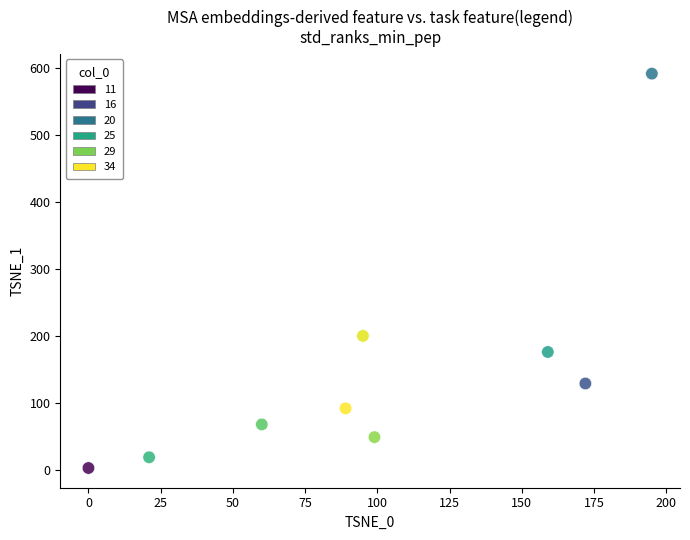

What is the average X value?

99